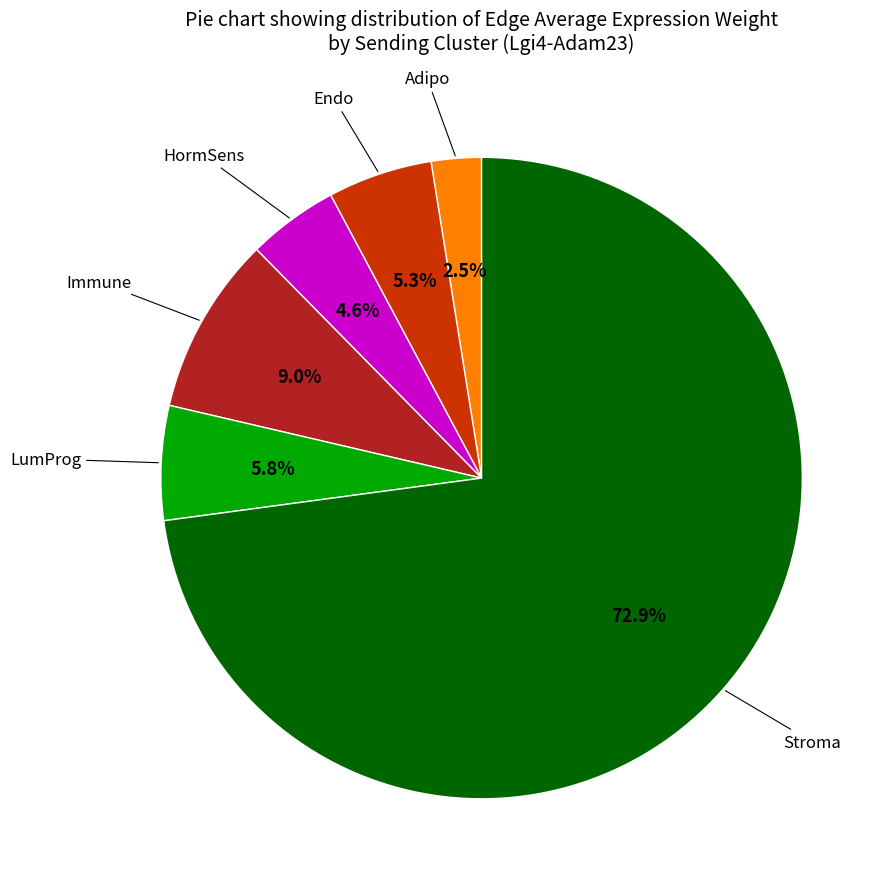

Is there any slice that represents more than half of the pie?

Yes